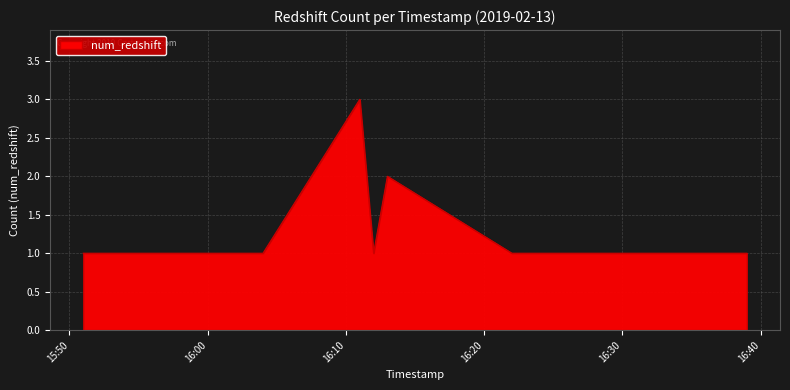

What is the greatest value displayed?

3